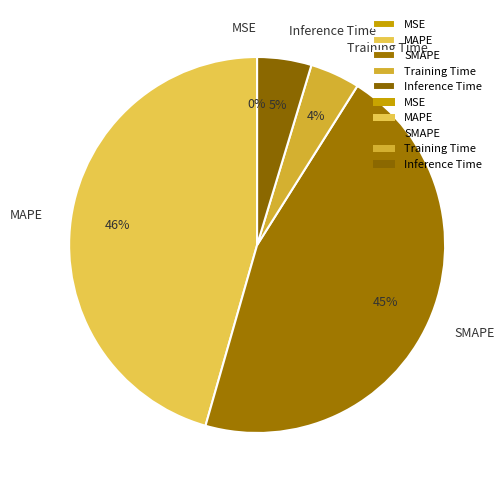

The Inference Time slice represents 5% of the pie. True or false?

True